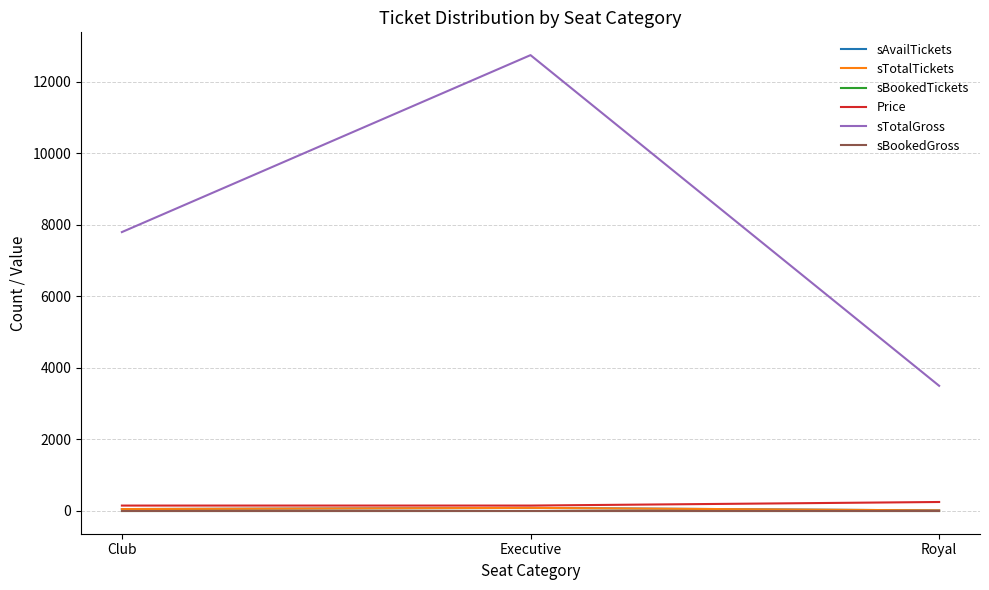

Is this an area chart (filled region under the line)?

No